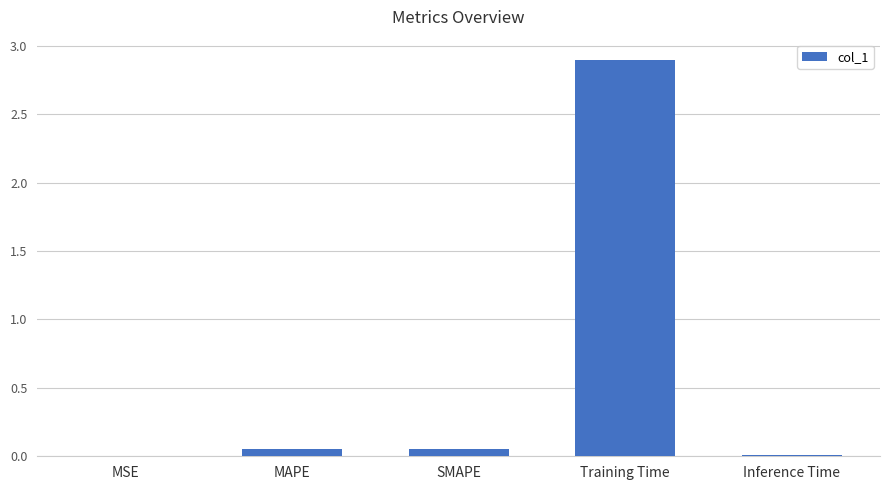

Between MAPE and Training Time, which is larger?

Training Time